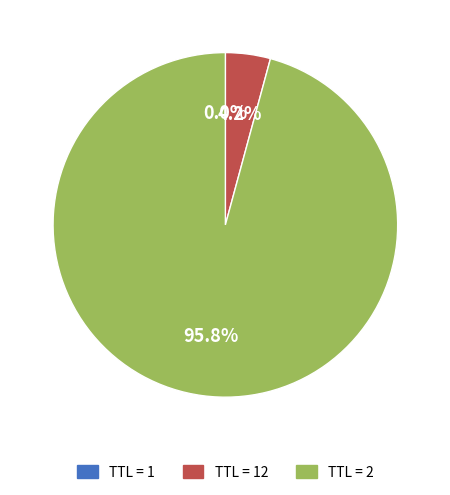

Is there any slice that represents more than half of the pie?

Yes